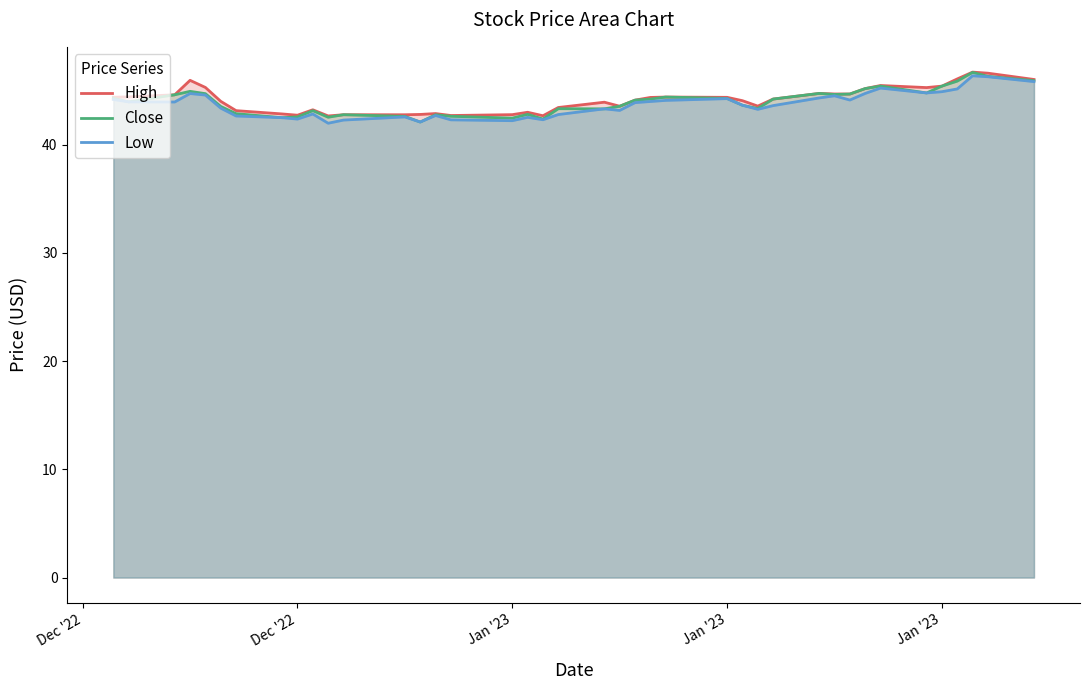

Reading left to right, list all the values displayed in this chart.

High: 44.4	44.4	44.6	45.9	45.3	44.0	43.1	42.8	42.7	43.2	42.6	42.8	42.8	42.8	42.9	42.7	42.8	43.0	42.7	43.4	43.9	43.5	44.1	44.3	44.4	44.4	44.0	43.5	44.2	44.7	44.7	44.7	45.2	45.5	45.3	45.4	46.1	46.7	46.6	46.0
Close: 44.3	43.9	44.6	44.9	44.7	43.5	42.8	42.5	42.5	43.1	42.5	42.8	42.6	42.1	42.7	42.6	42.4	42.8	42.4	43.3	43.3	43.5	44.1	44.2	44.4	44.3	43.6	43.3	44.2	44.7	44.6	44.7	45.2	45.4	44.8	45.4	45.9	46.7	46.3	45.9
Low: 44.2	43.9	43.9	44.7	44.6	43.4	42.6	42.5	42.3	42.8	42.0	42.3	42.5	42.1	42.7	42.3	42.2	42.5	42.3	42.8	43.3	43.2	43.9	44.0	44.1	44.2	43.6	43.2	43.6	44.3	44.5	44.1	44.7	45.2	44.8	44.9	45.1	46.3	46.3	45.8